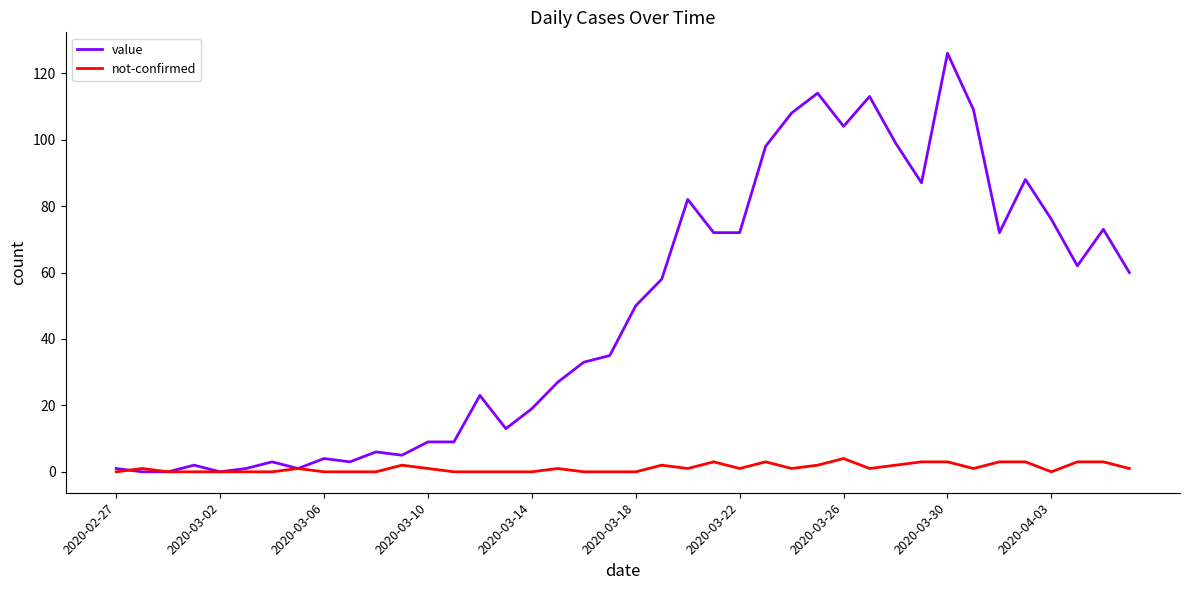

List the series in order of their overall mean, highest first.

value, not-confirmed